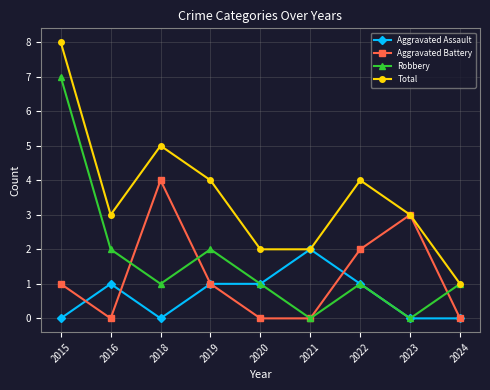

At which category does the chart reach its peak across all series?

2015